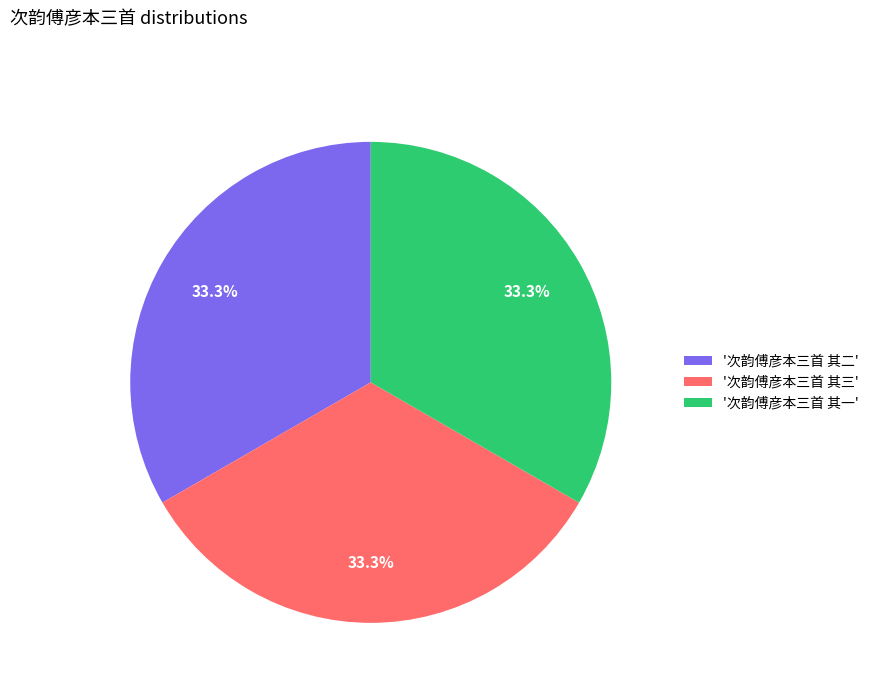

What is the ratio of the value at '次韵傅彦本三首 其一' to the value at '次韵傅彦本三首 其二'?

1.0